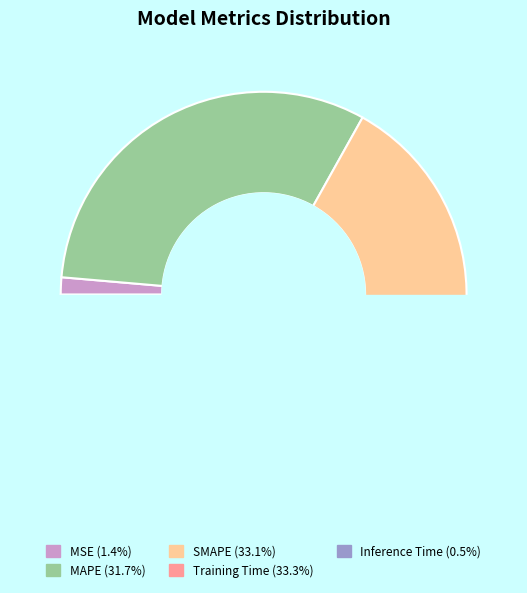

Which has a higher value, MAPE or MSE?

MAPE